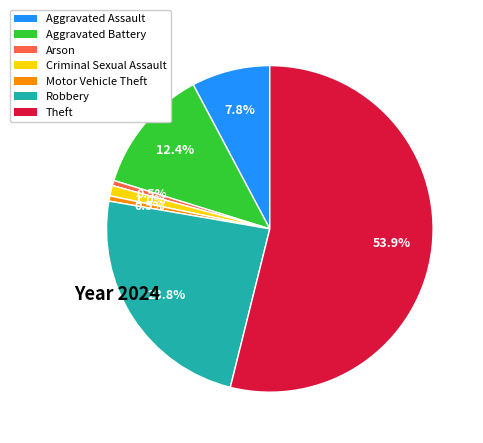

The Theft slice represents 54% of the pie. True or false?

True